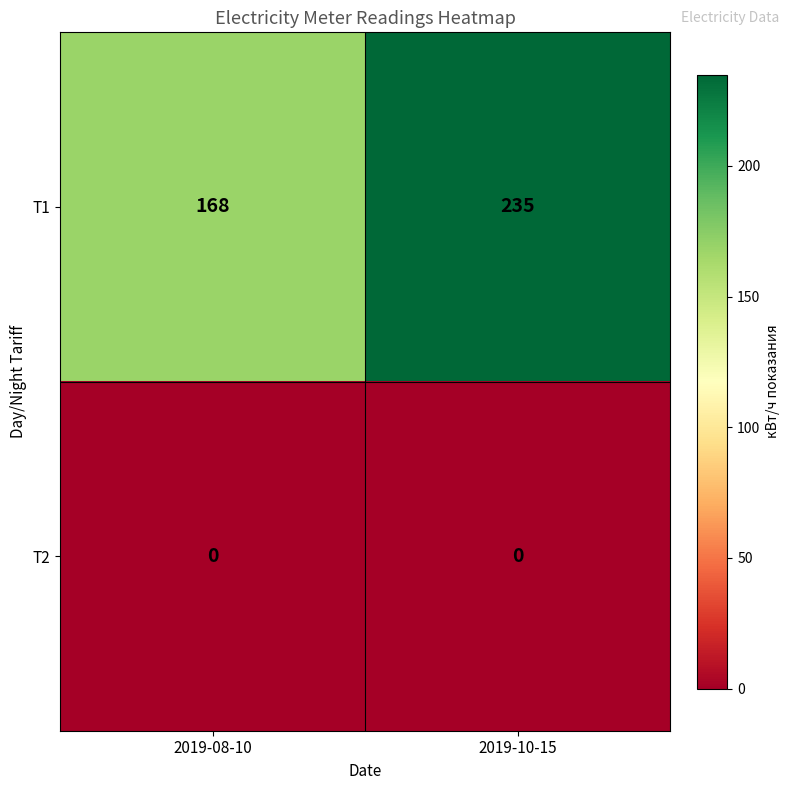

Which series has the largest total across all categories?

T1